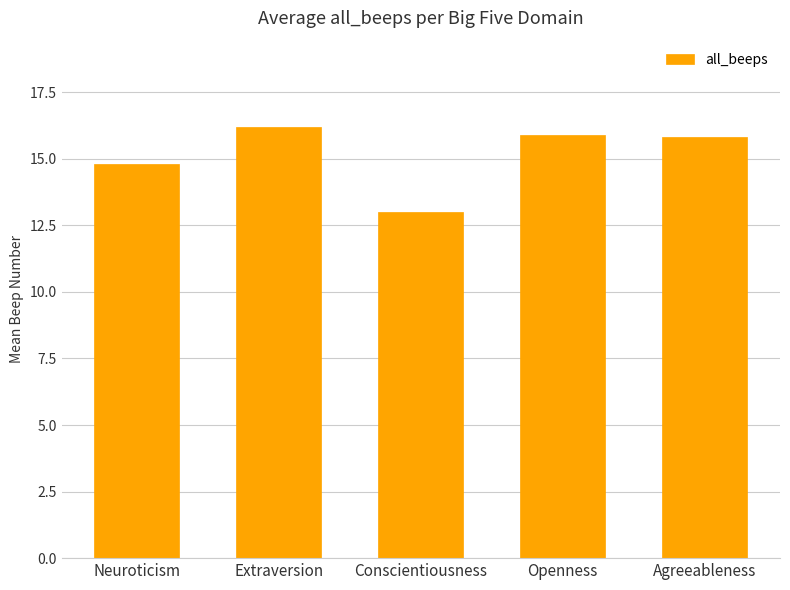

The chart shows a value of 22.5 at Openness. True or false?

False